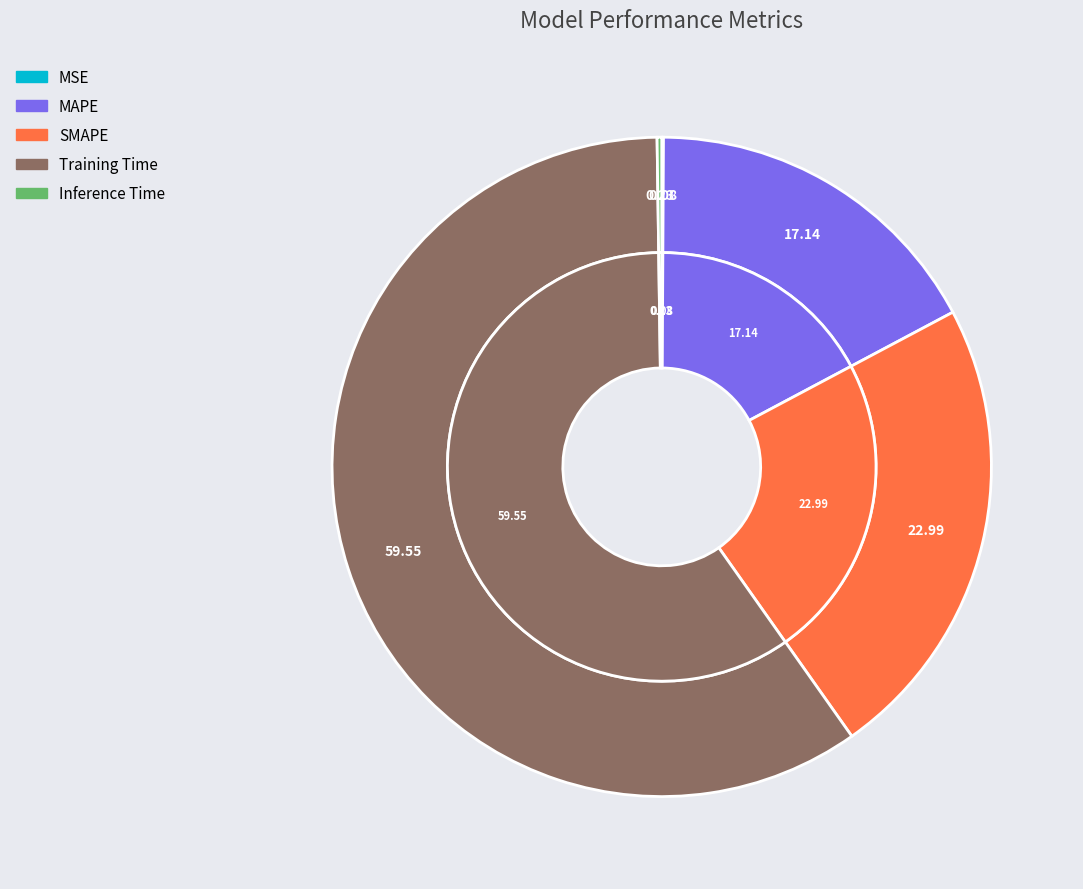

How much of the chart is everything except MAPE?

82.9%